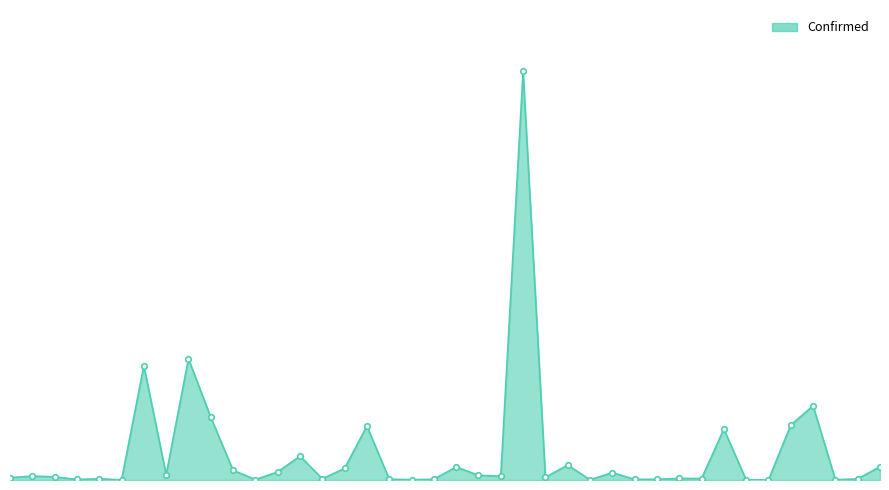

Is this an area chart (filled region under the line)?

Yes